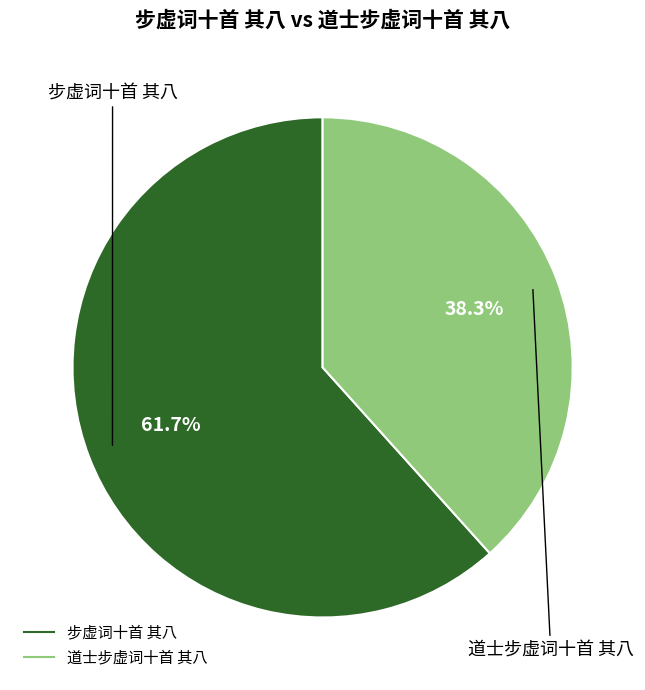

Combined, what portion of the pie is 道士步虚词十首 其八 and 步虚词十首 其八?

100.0%